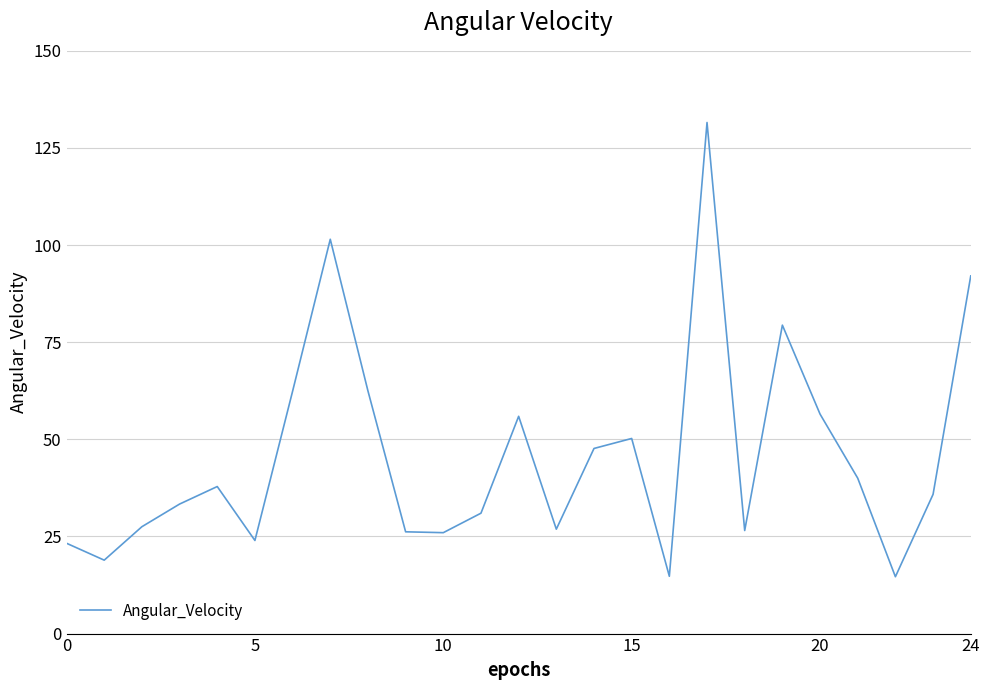

What is the difference between the maximum and minimum values?

116.9